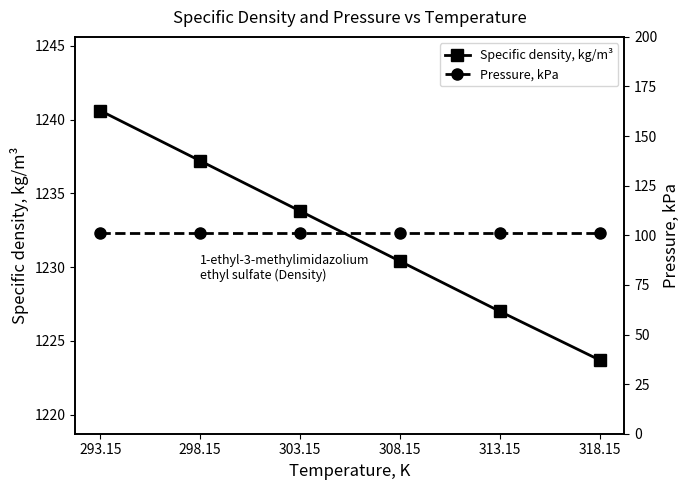

The value of Pressure, kPa at 303.15 is 53.7. True or false?

False